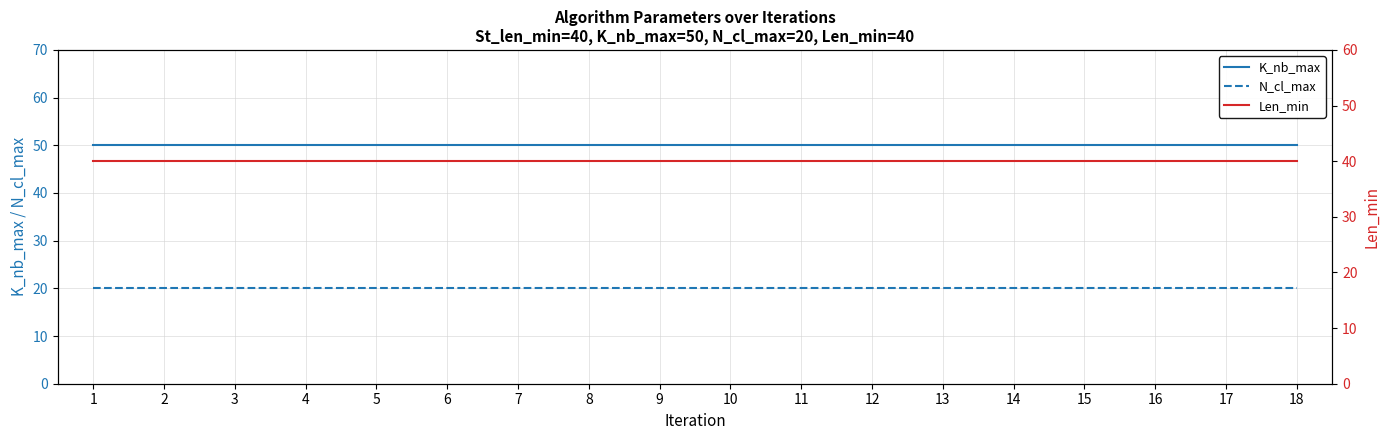

At which label is K_nb_max closest to 50?

1